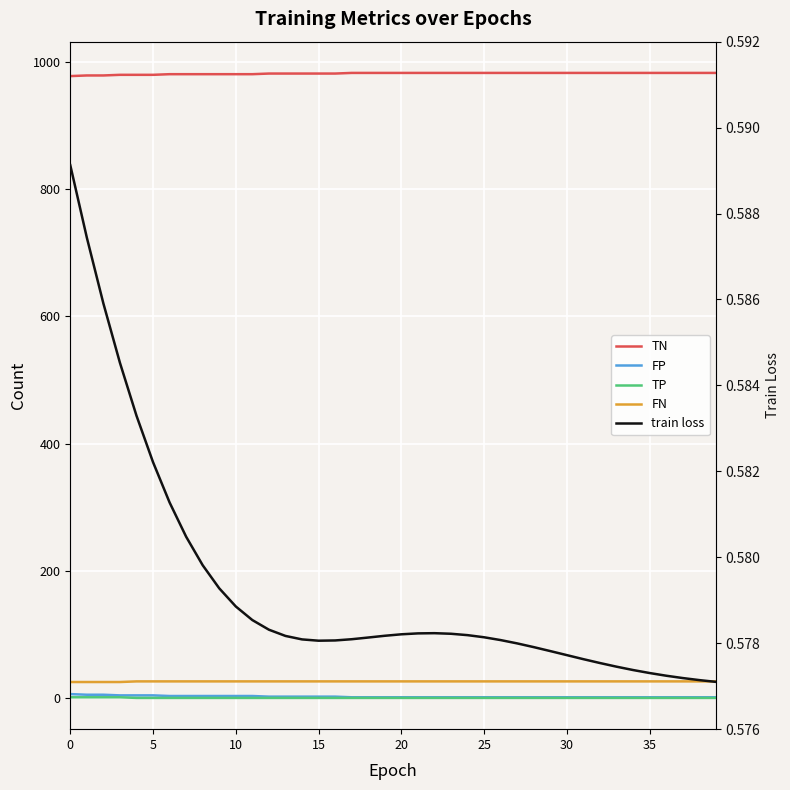

What are all the series names shown in the legend?

TN, FP, TP, FN, train loss